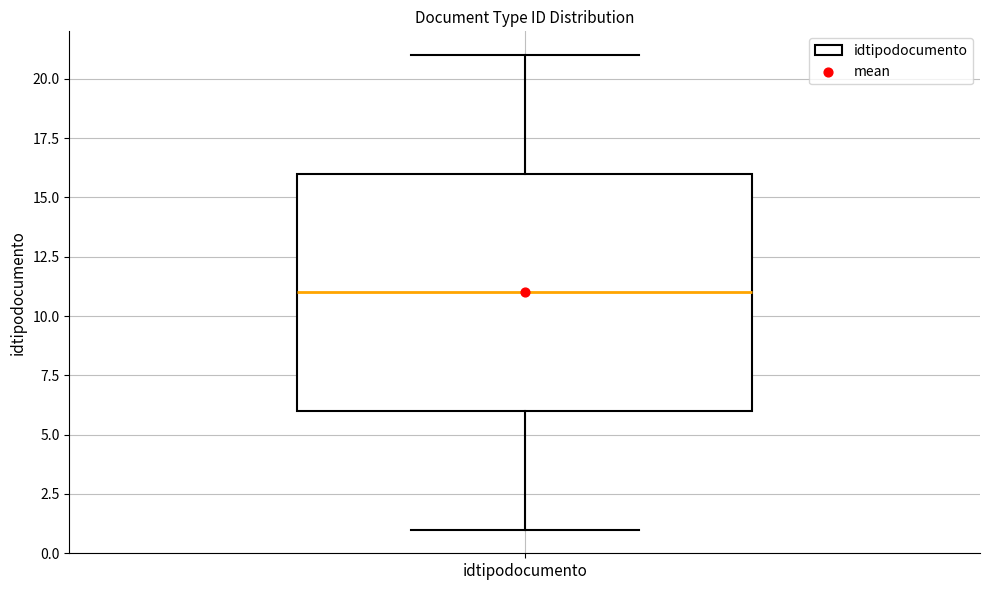

Transcribe this box plot: give where the median line is, the range the box spans, and where the two whiskers end, as read against the y-axis. The values are not printed on the chart, so give them approximately, as read against the axis.

median 11, box 6 to 16, whiskers 1 to 21